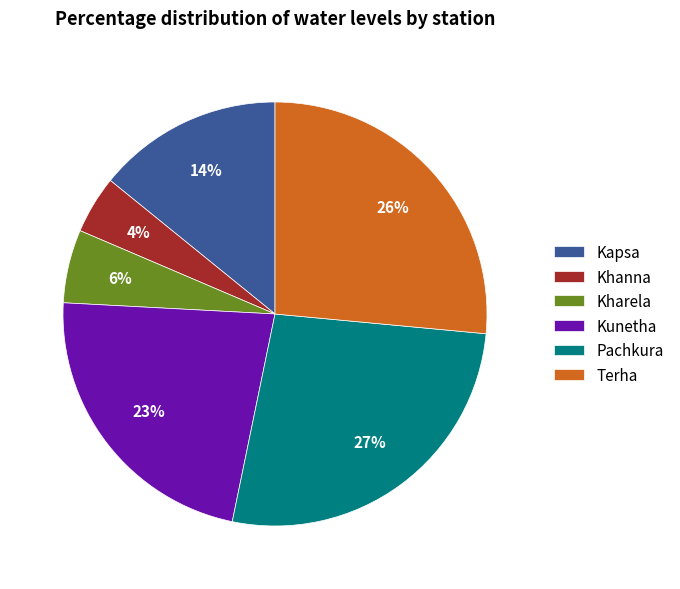

Does any single category account for the majority?

No